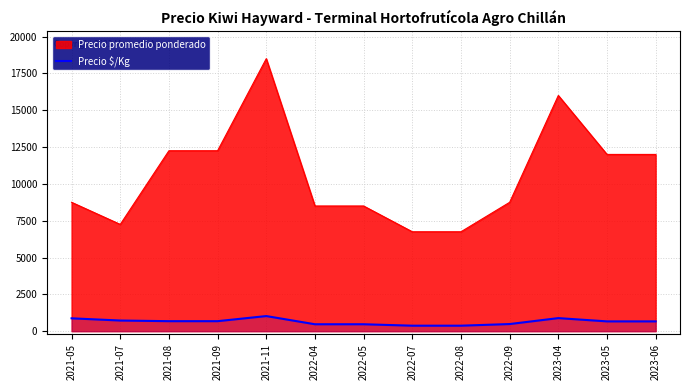

At which category does the data reach its first local peak?

2021-11